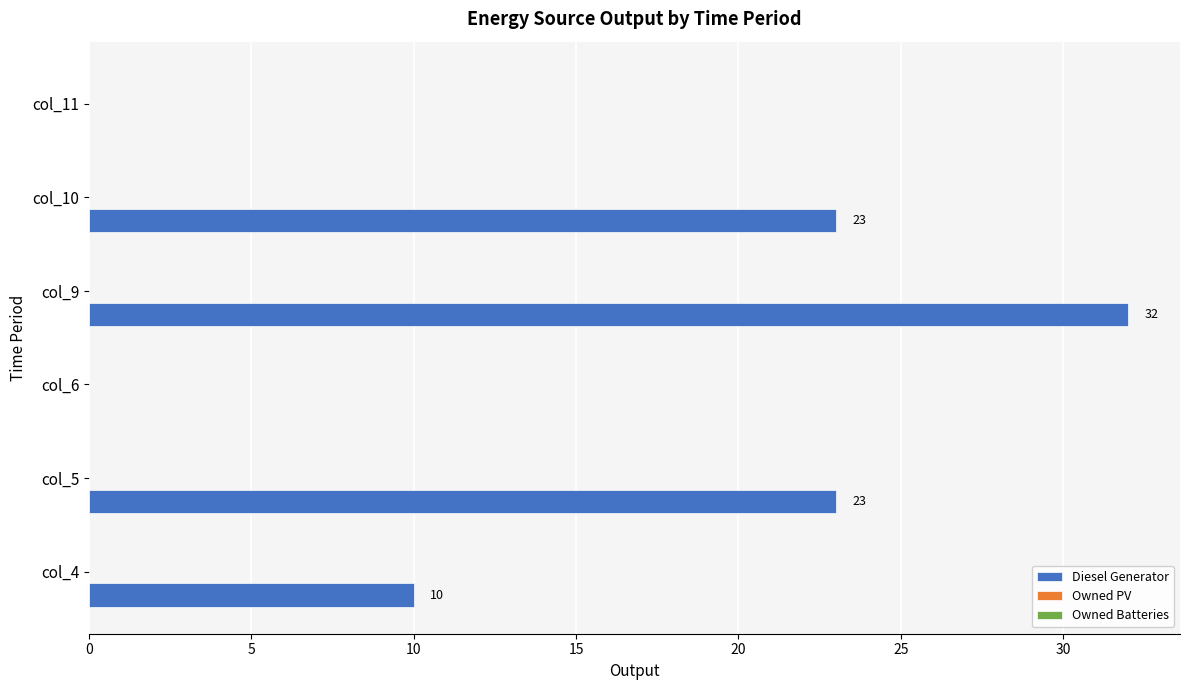

How many categories are shown in the chart?

6